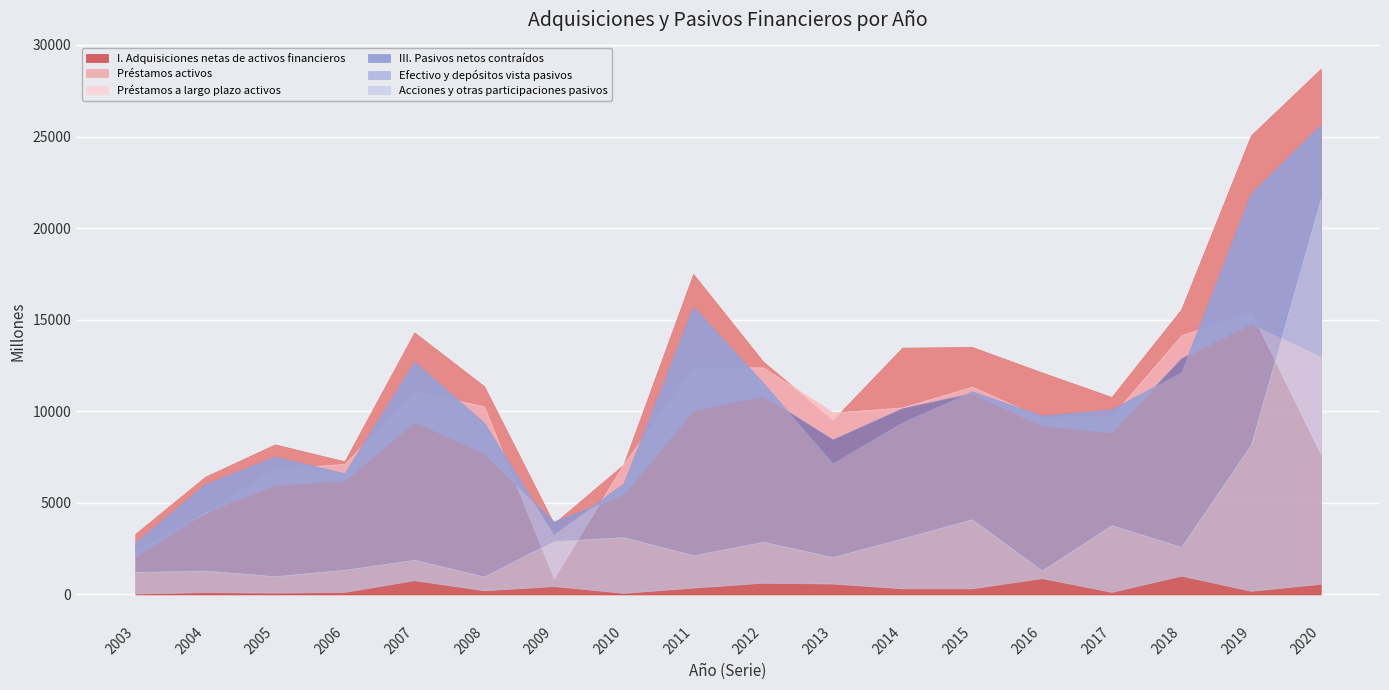

How many values in the Efectivo y depósitos vista pasivos series are below 2601?

9